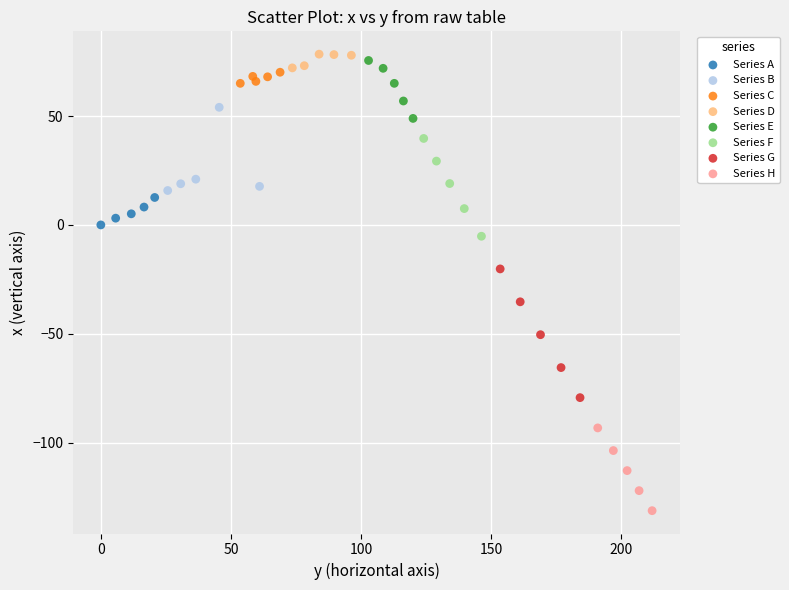

Which series has the largest Y range (max minus min)?

Series G